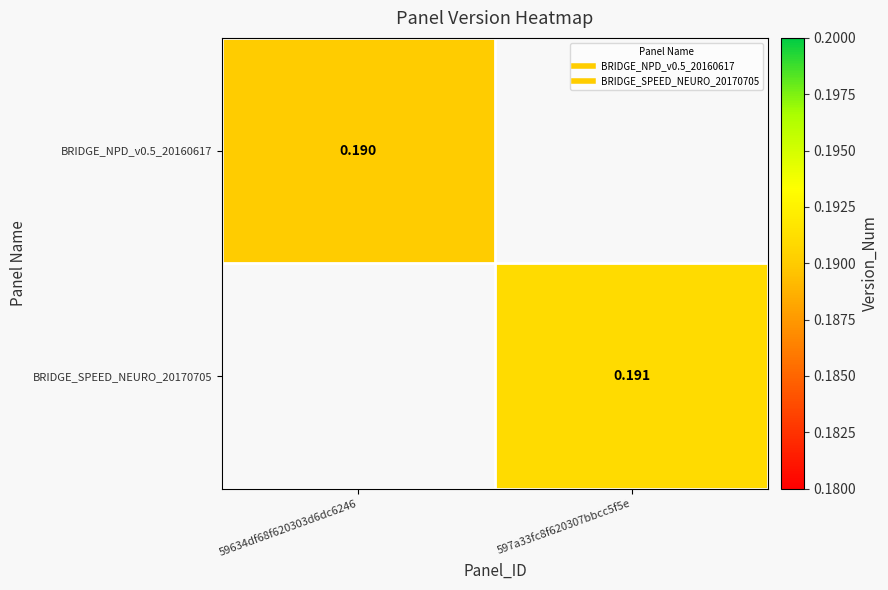

List the series in order of their peak value, lowest first.

BRIDGE_NPD_v0.5_20160617, BRIDGE_SPEED_NEURO_20170705